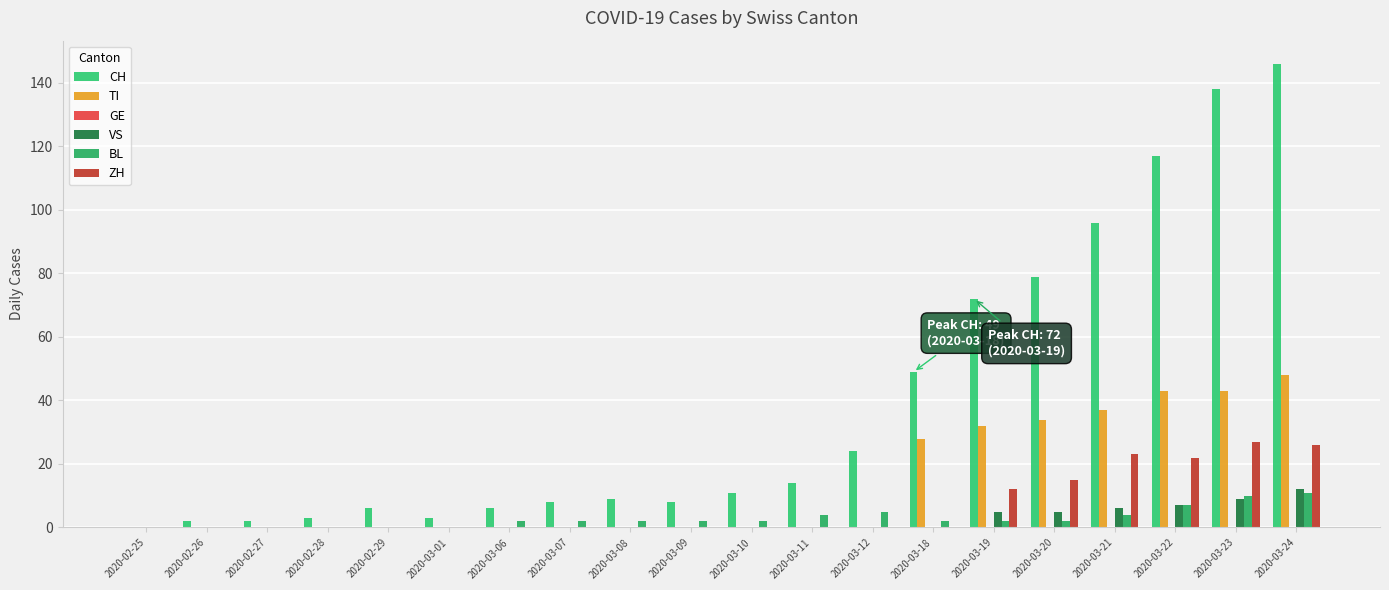

Are the bars horizontal?

No